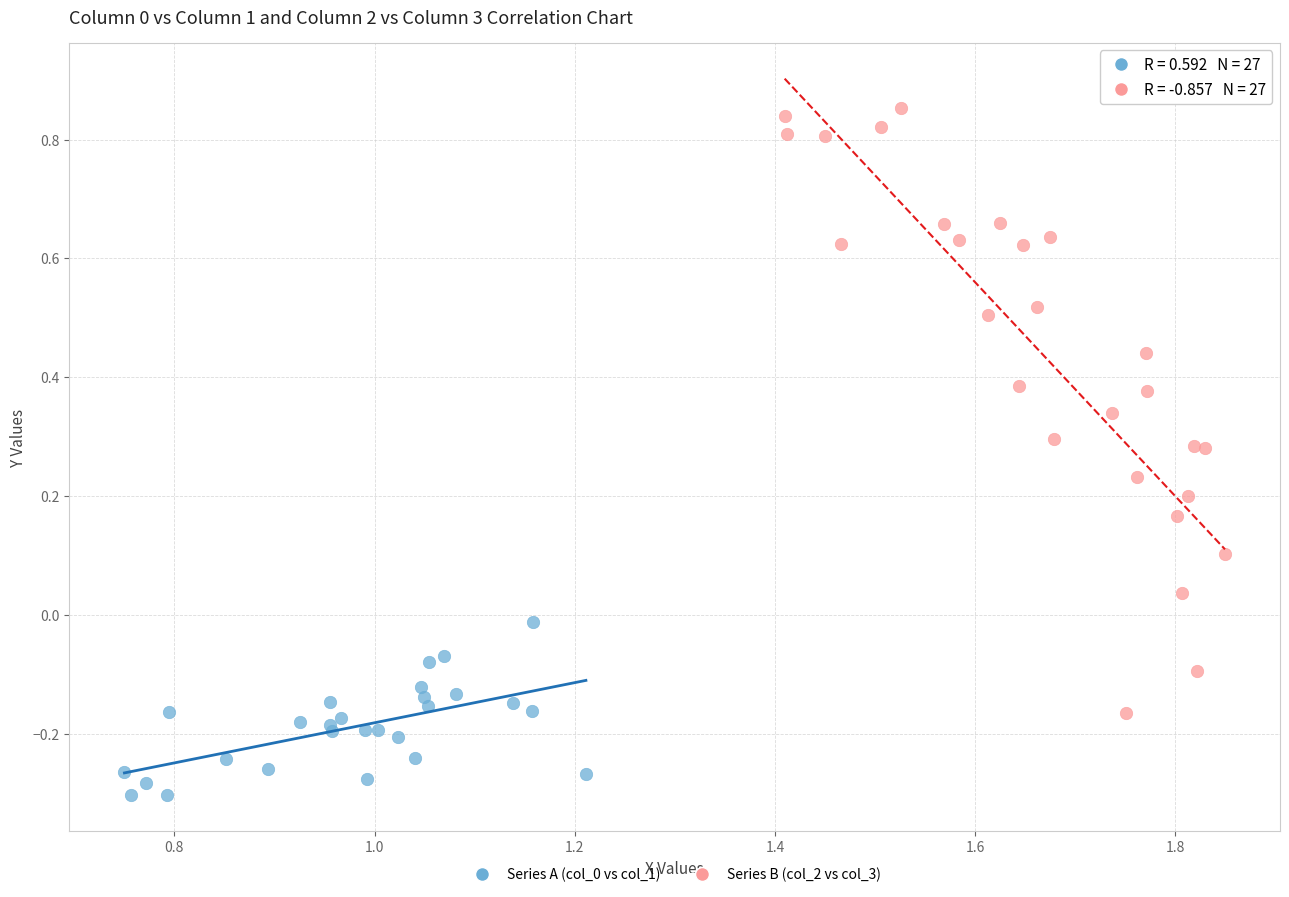

Which series reaches the maximum Y coordinate?

Series B (col_2 vs col_3)